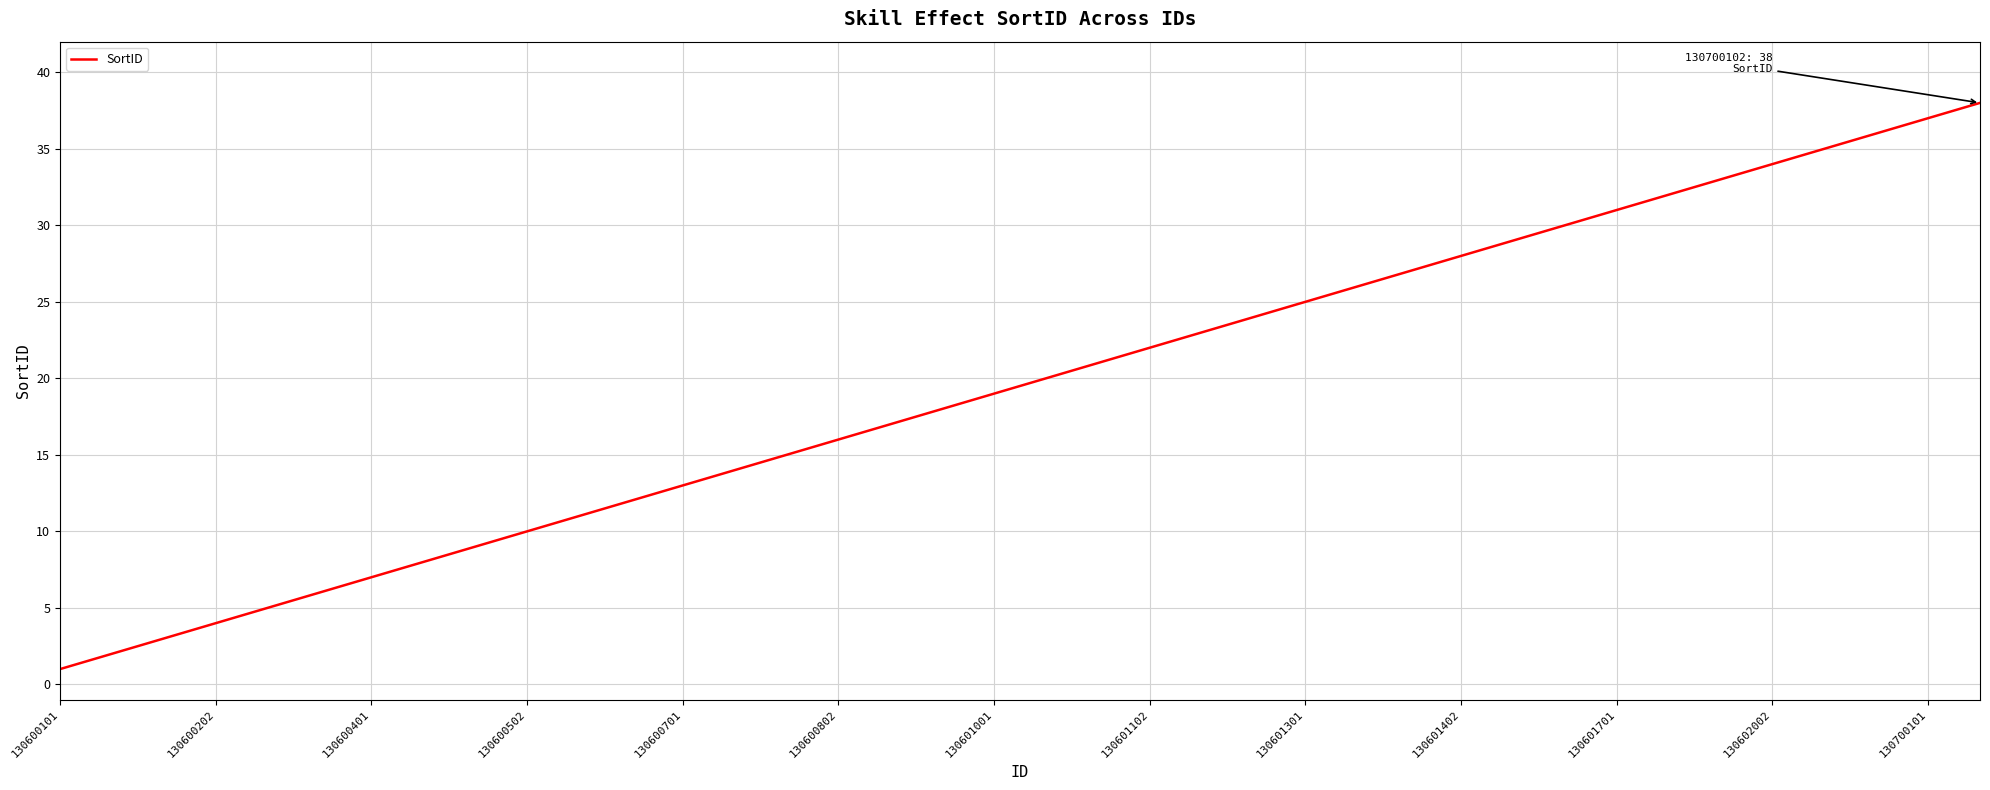

What is the sum of all values?

741